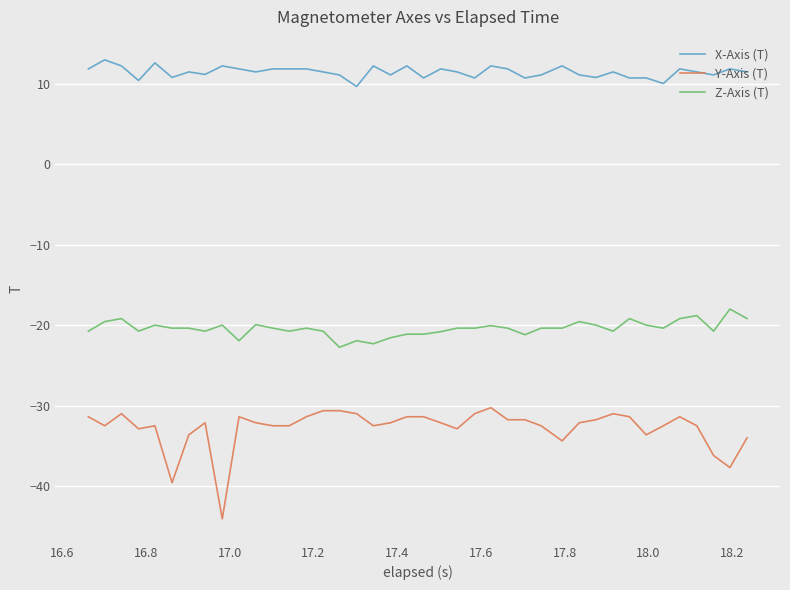

Which series has the largest range (max minus min)?

Y-Axis (T)